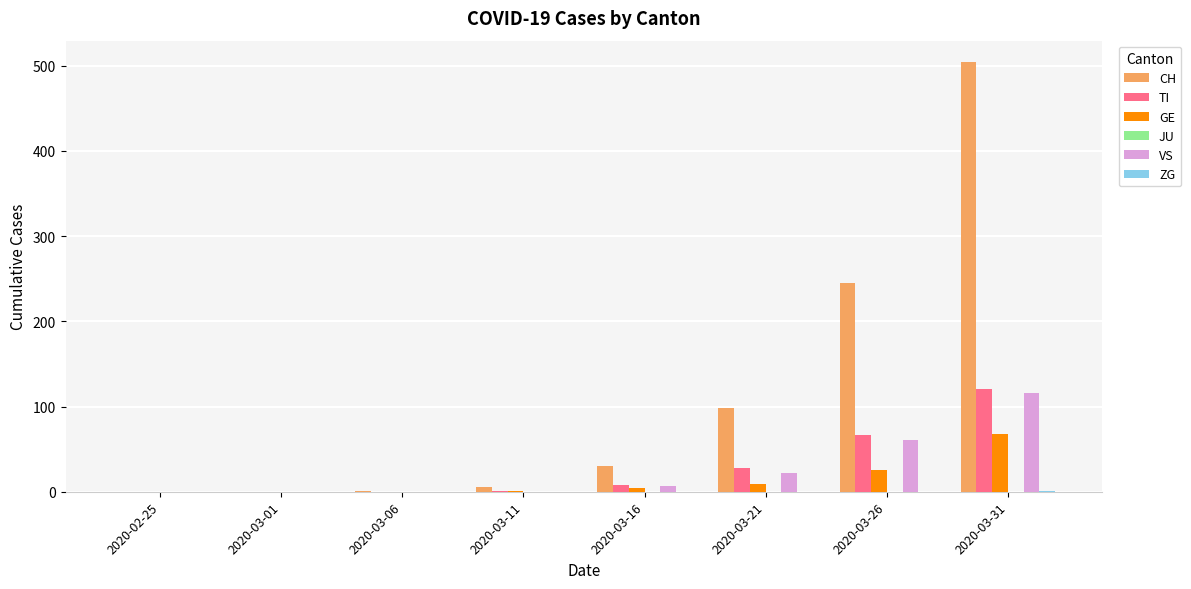

Which series has the widest spread of values?

CH